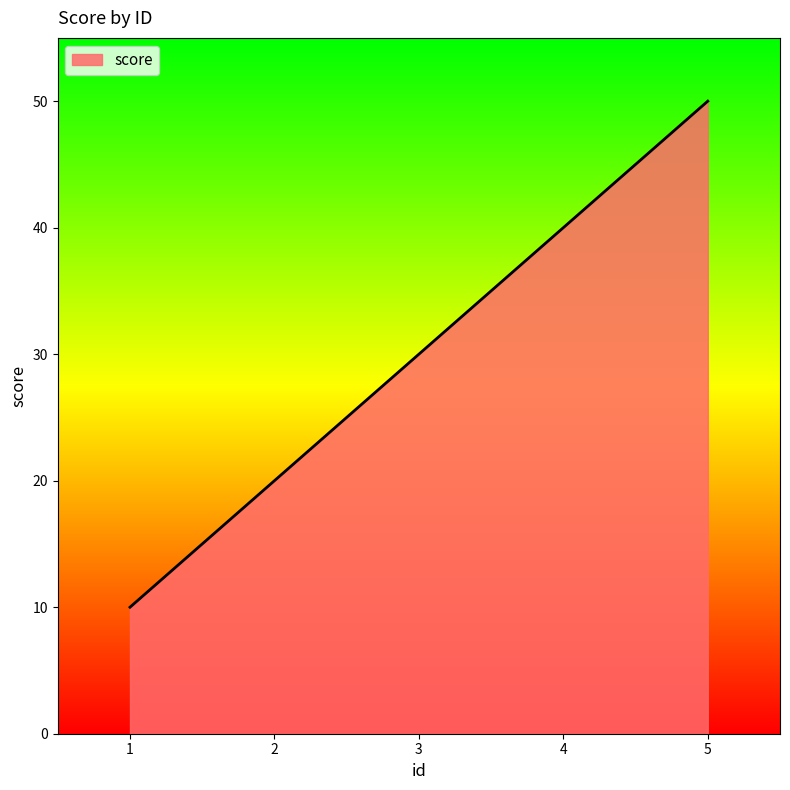

The chart shows a value of 62 at 4. True or false?

False